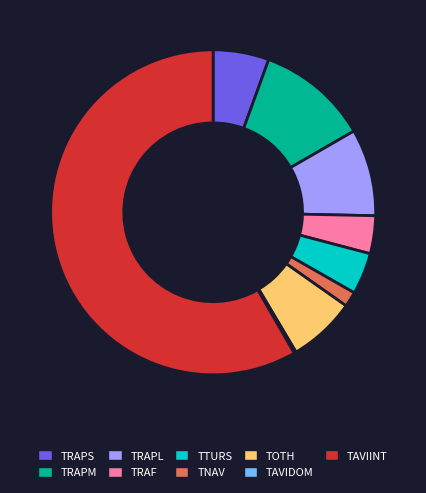

Which has a higher value, TNAV or TOTH?

TOTH